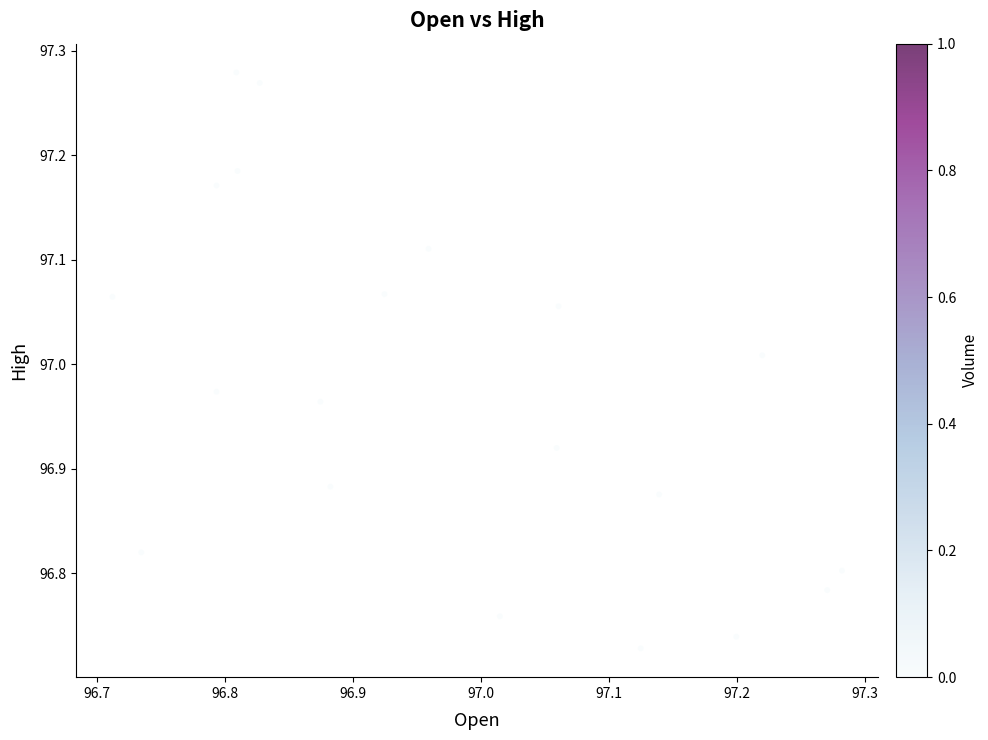

What is the range of Y values (max minus min)?

0.6